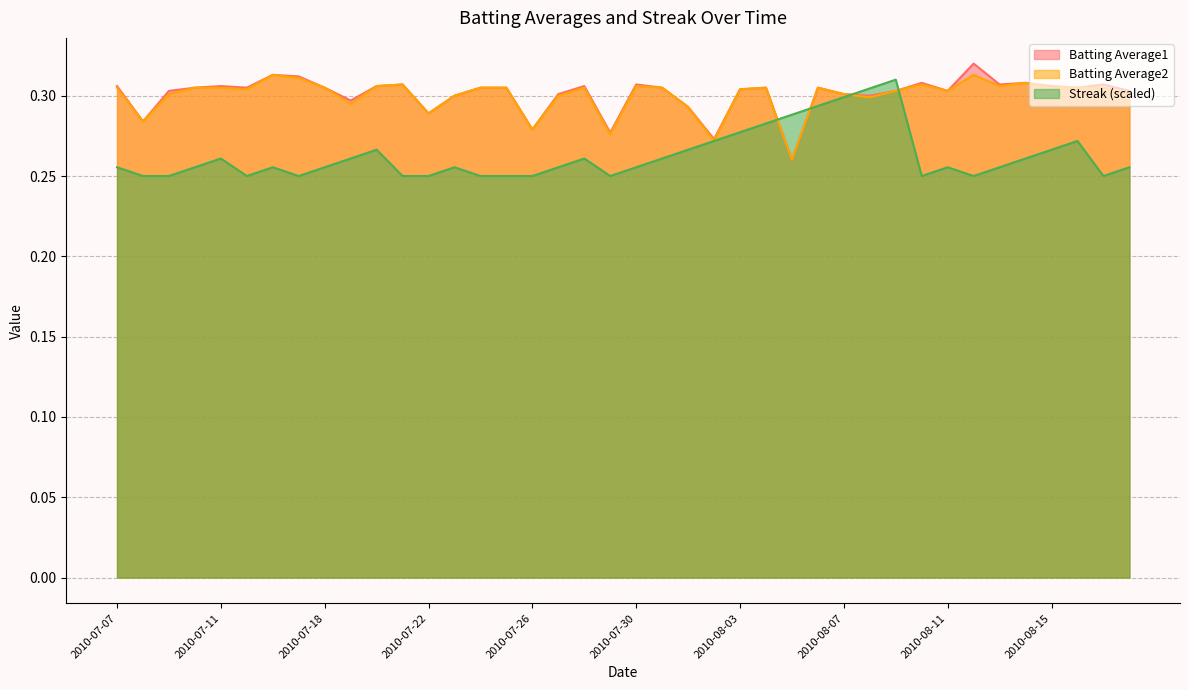

Between 2010-08-11 and 2010-08-02, which is larger?

2010-08-11